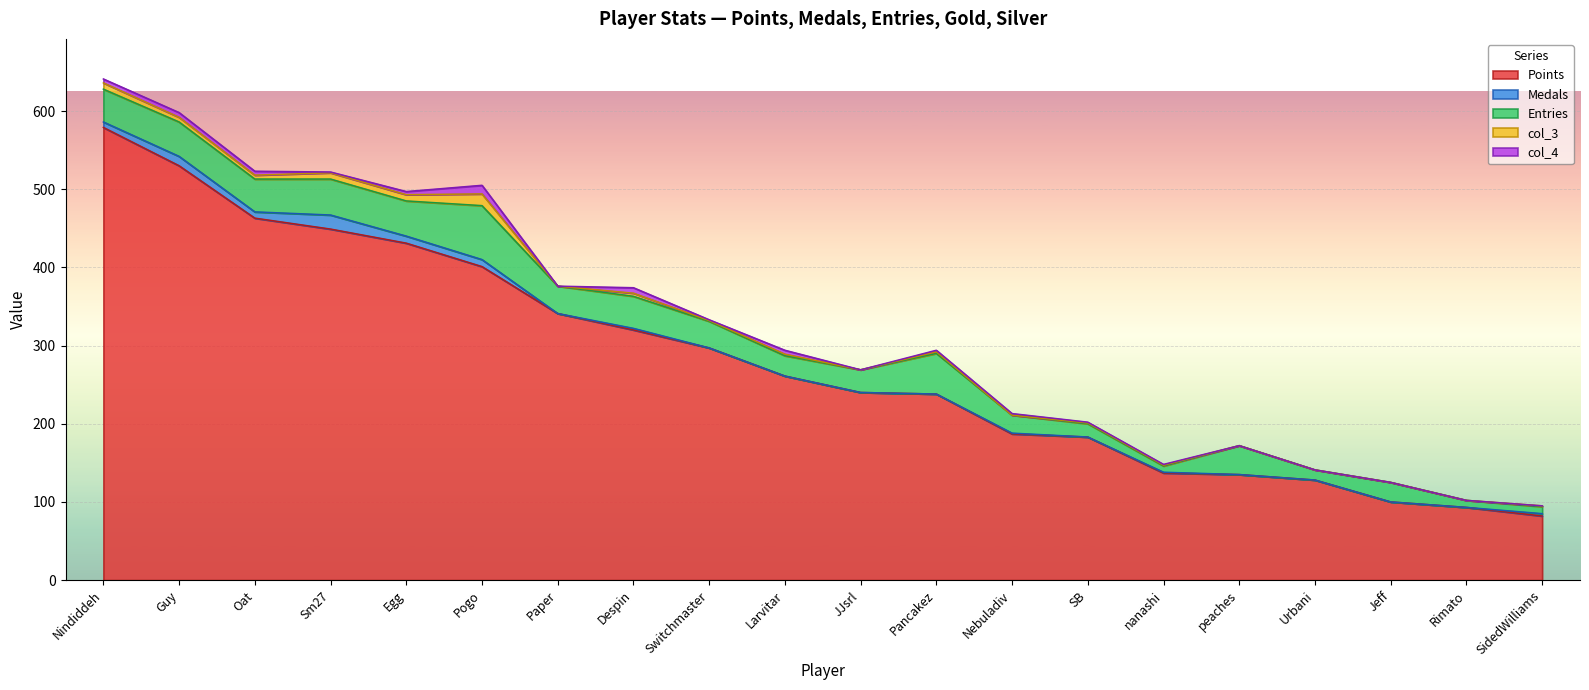

What is the label of the 13th point from the right?

Despin